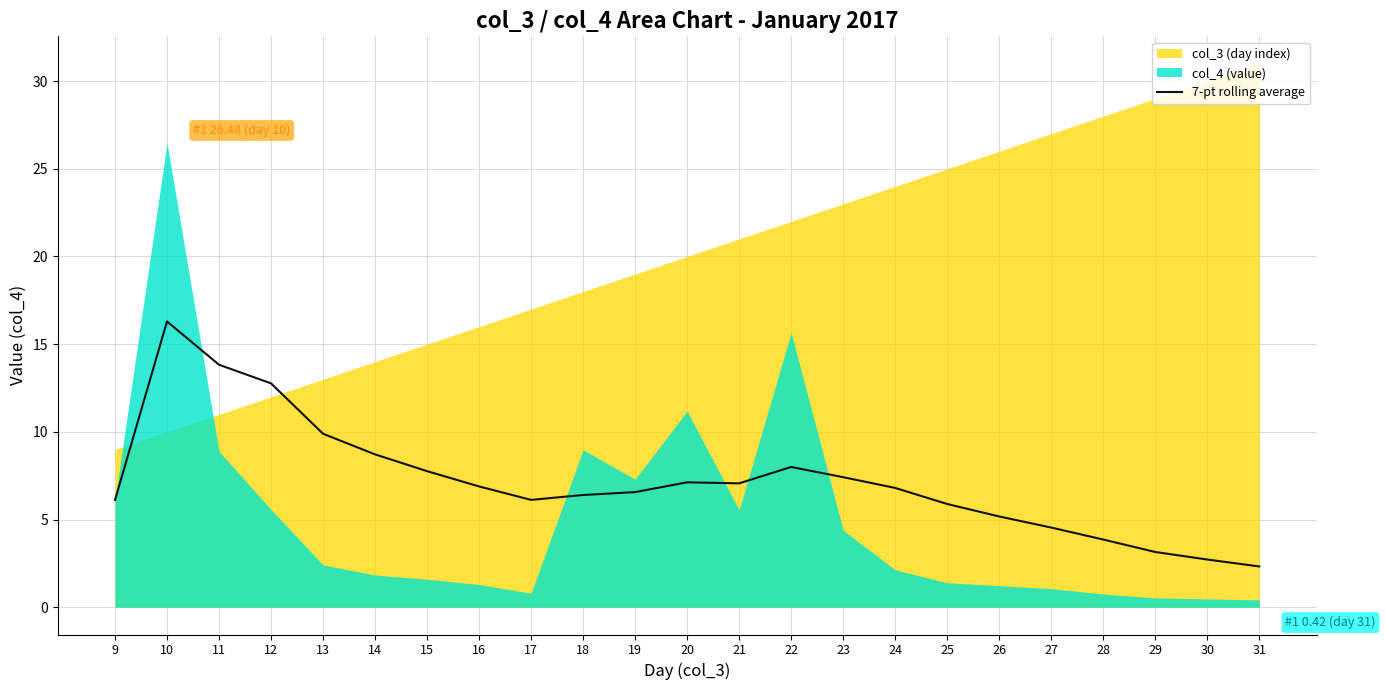

Between 13 and 21, which is larger?

13